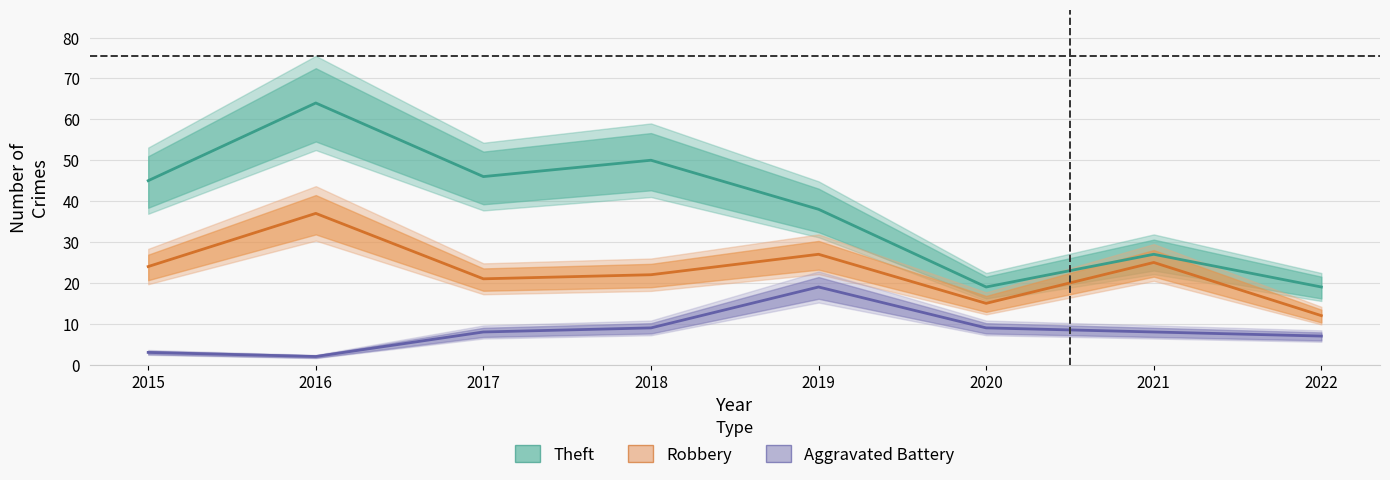

Is the value of Theft at 2015 greater than the value of Aggravated Battery at 2022?

Yes